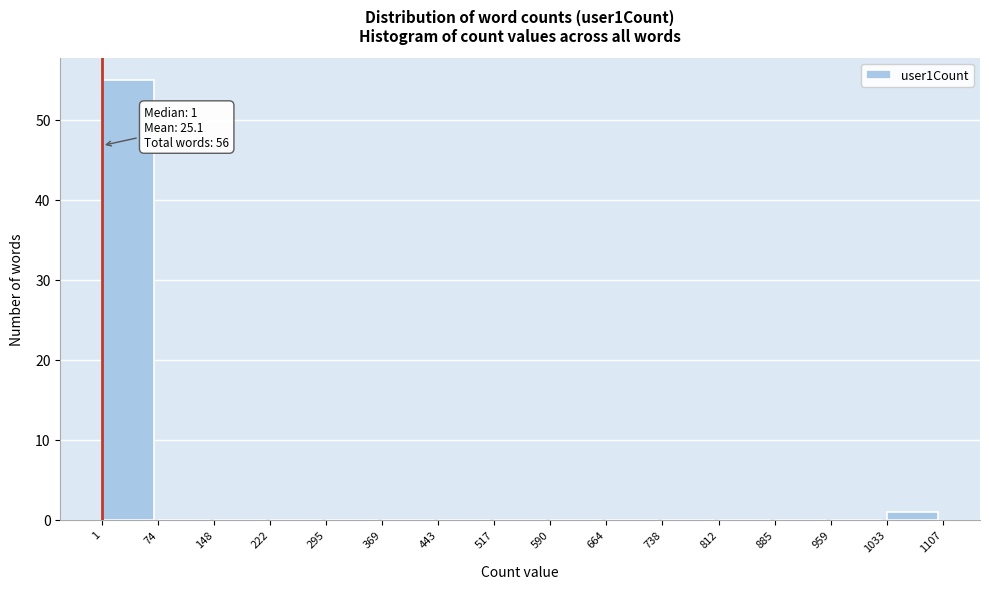

Which range on the x-axis has the tallest bar?

1 to 74